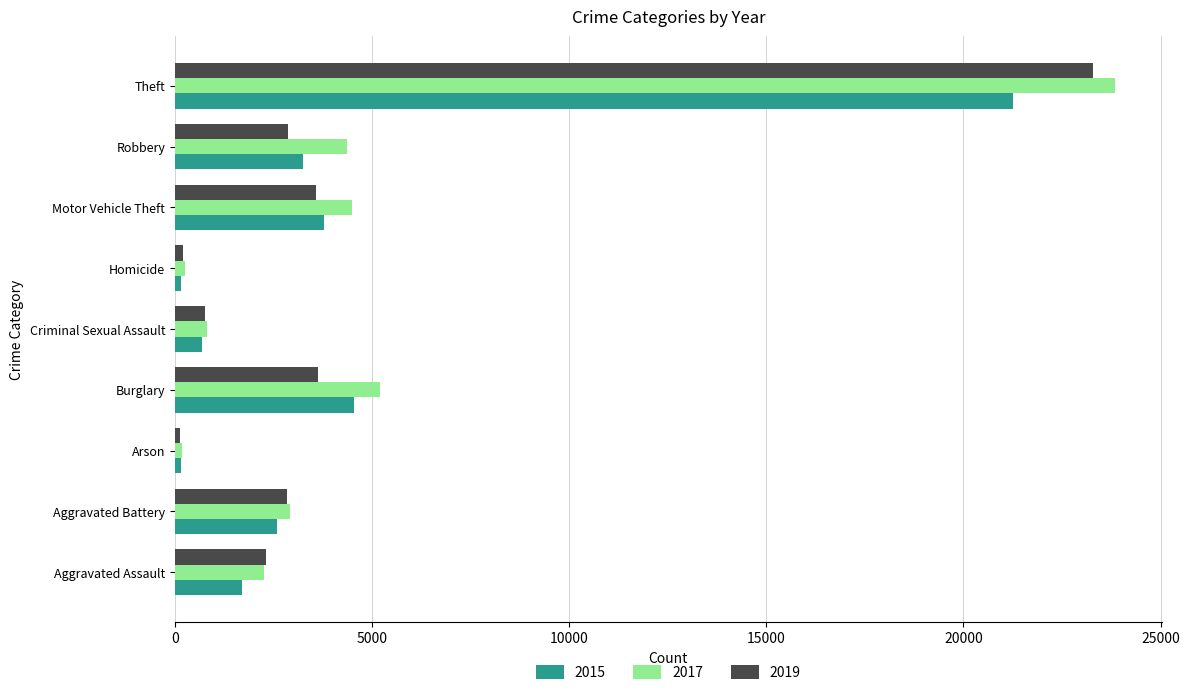

At which category is the sum across all series the highest?

Theft